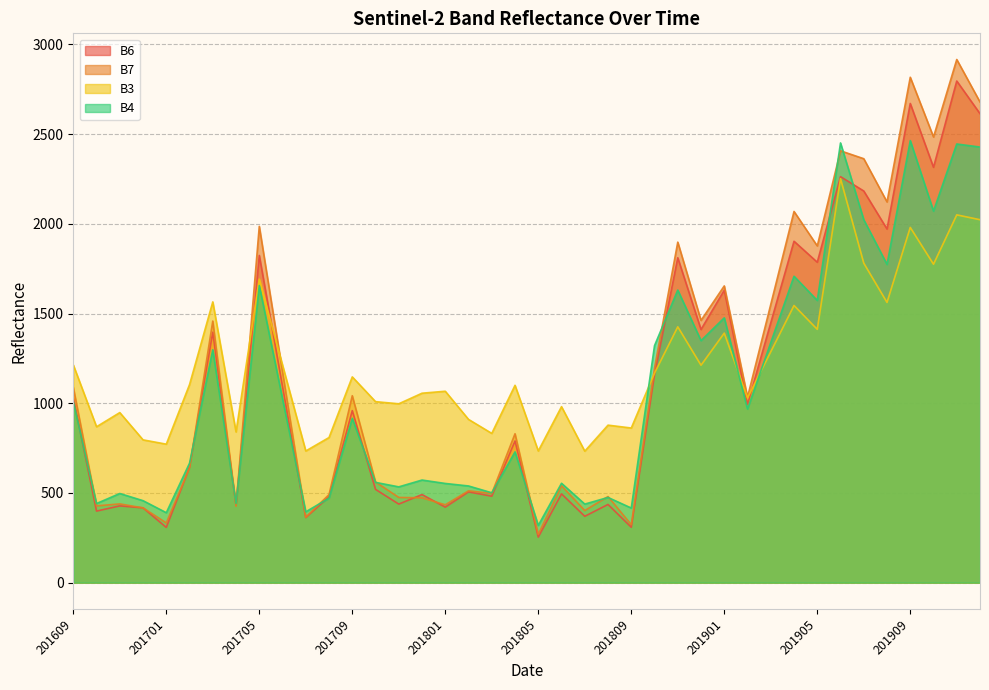

Where does the B6 series first go above 959?

201609